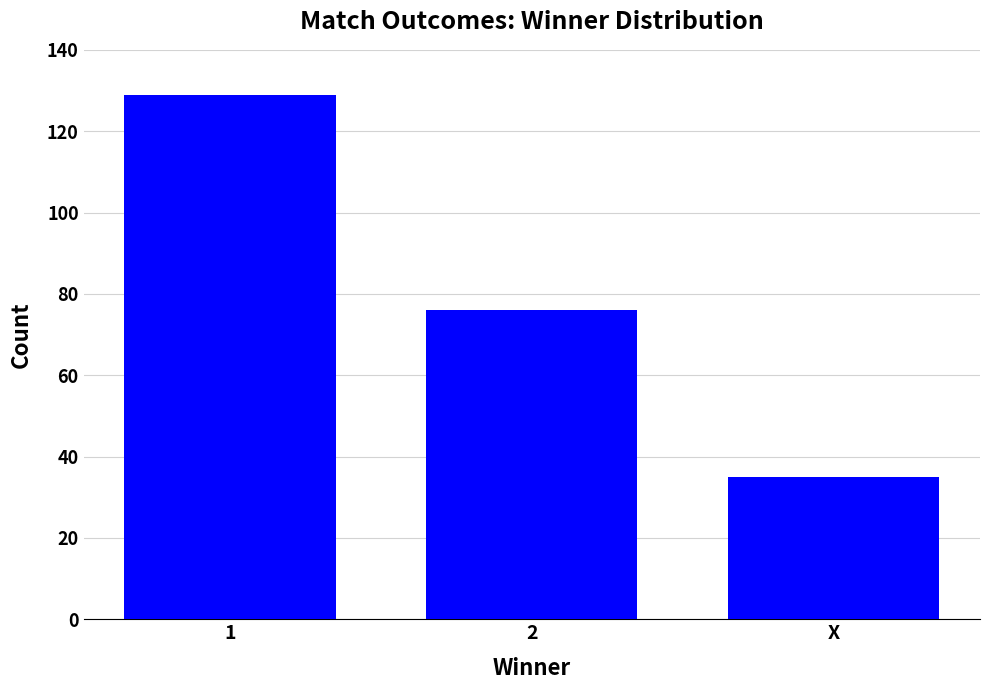

Reading left to right, what are all the values shown in this chart?

129	76	35